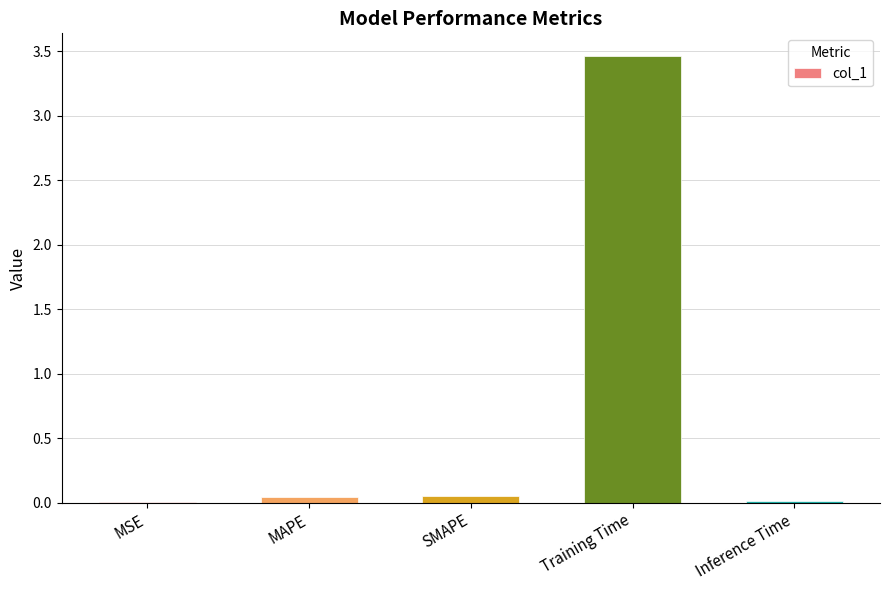

Between MSE and SMAPE, which is larger?

SMAPE